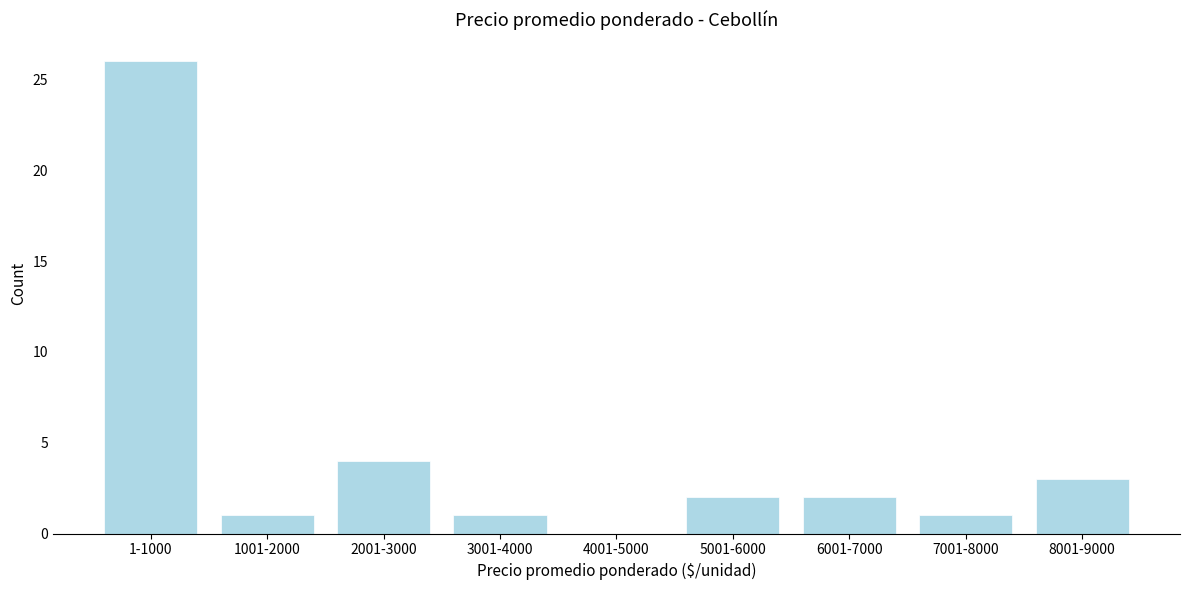

Reading right to left, extract all data points from this chart.

8001-9000=3	7001-8000=1	6001-7000=2	5001-6000=2	4001-5000=0	3001-4000=1	2001-3000=4	1001-2000=1	1-1000=26